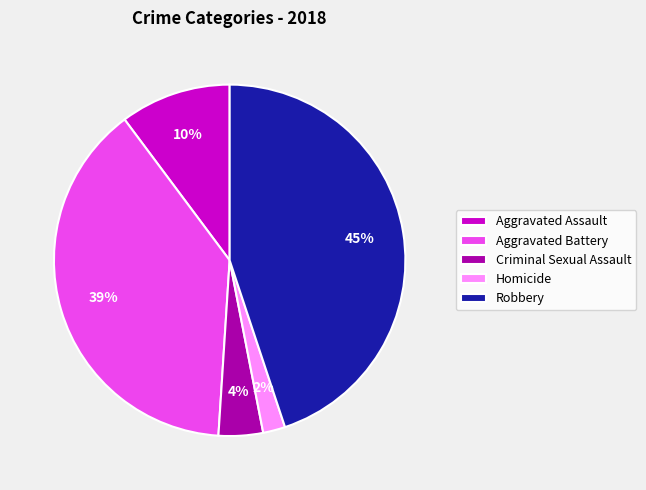

To the nearest percent, what is the difference between the largest and smallest slice percentages?

43%